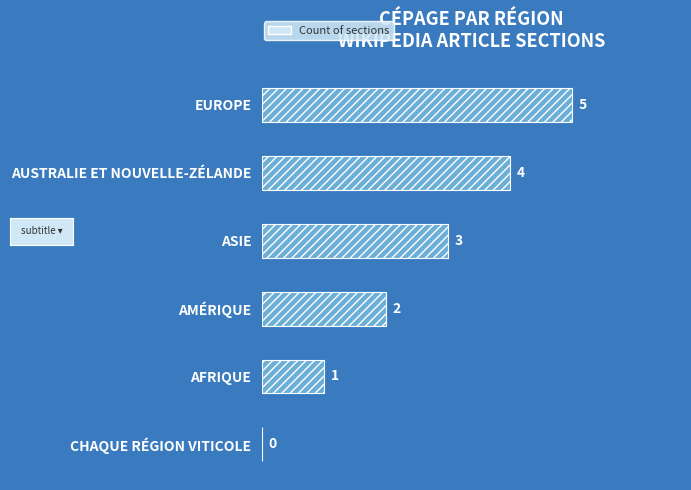

What is the sum of all values?

15